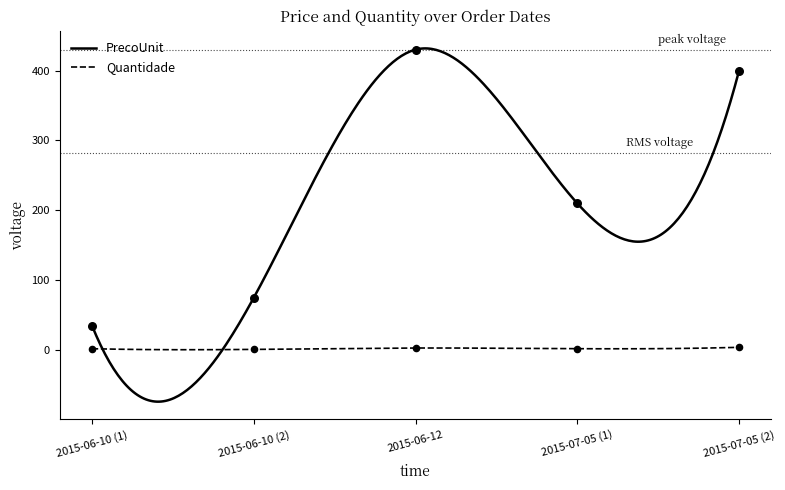

What is the highest value of the PrecoUnit series?

431.7